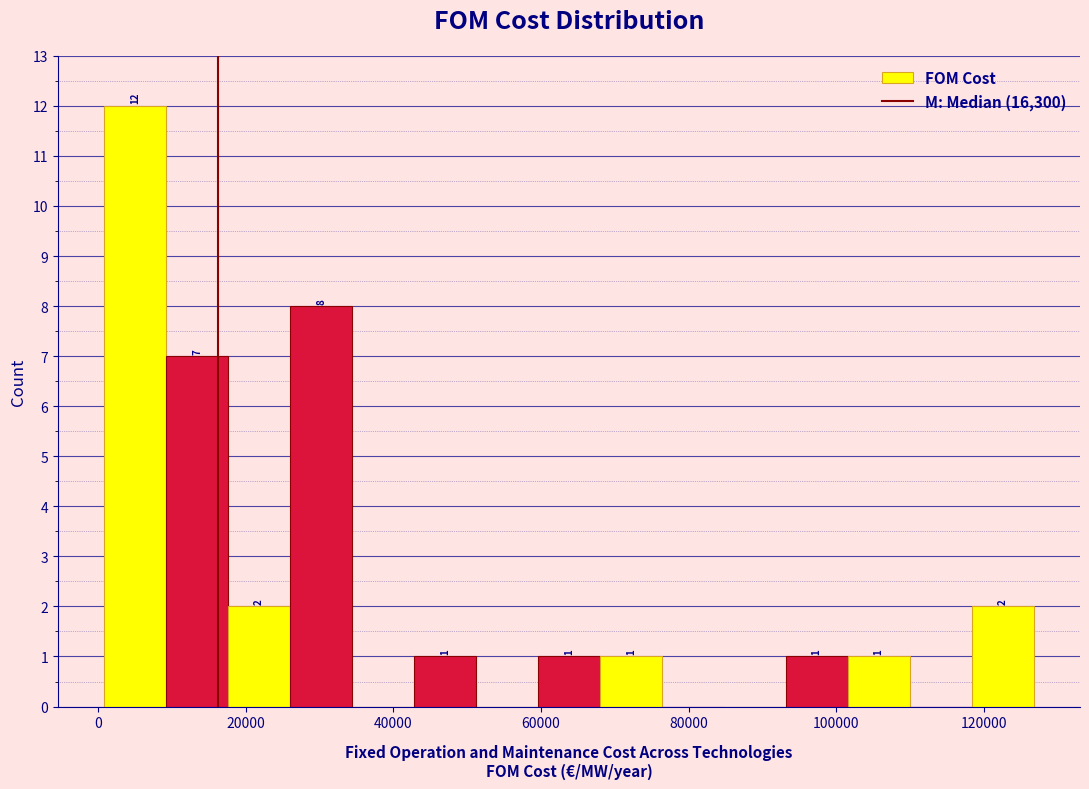

Which range on the x-axis has the tallest bar?

0 to 10000